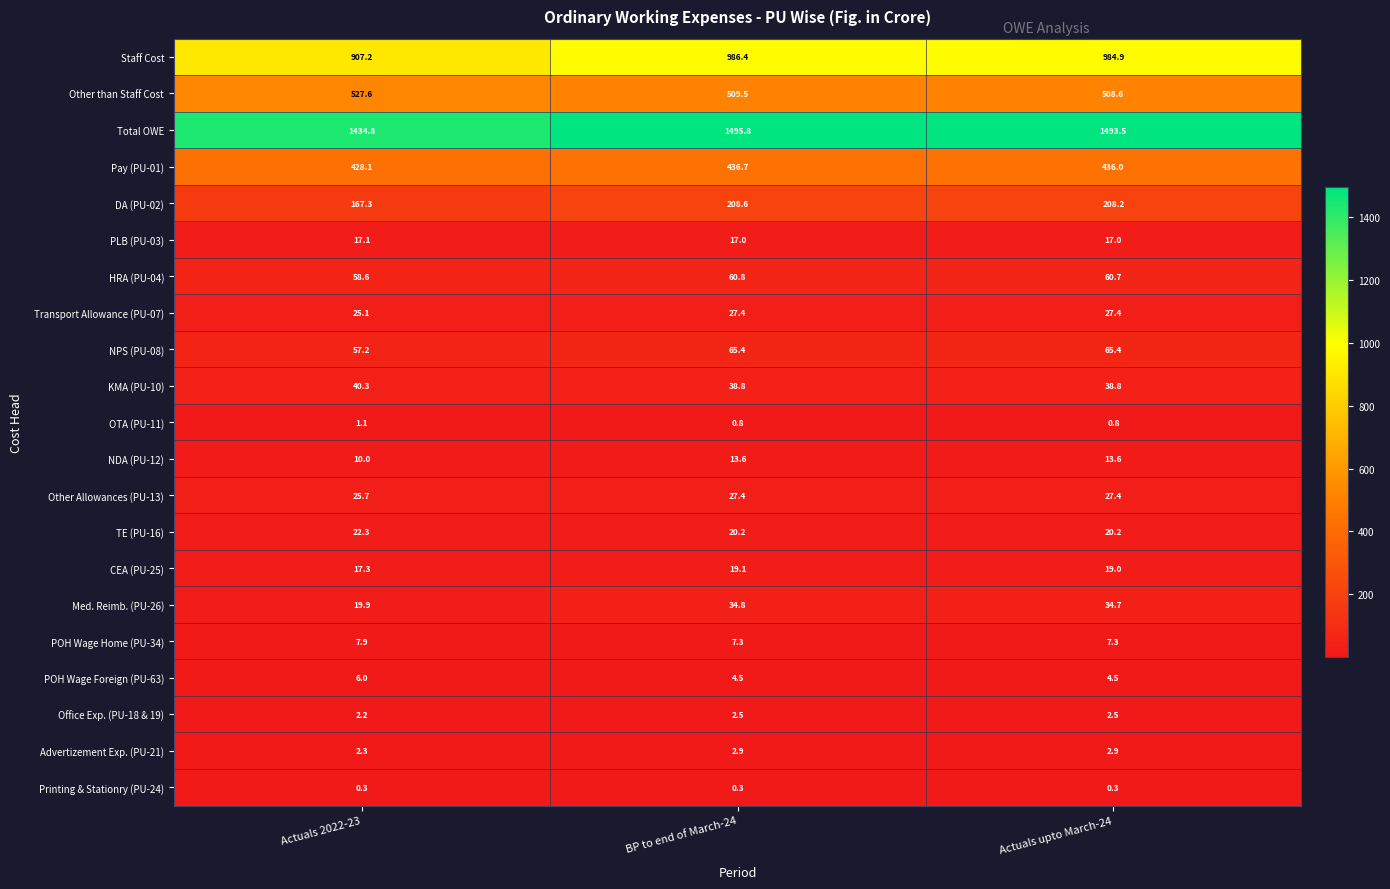

List the labels in order of HRA (PU-04) value, smallest first.

Actuals 2022-23, Actuals upto March-24, BP to end of March-24